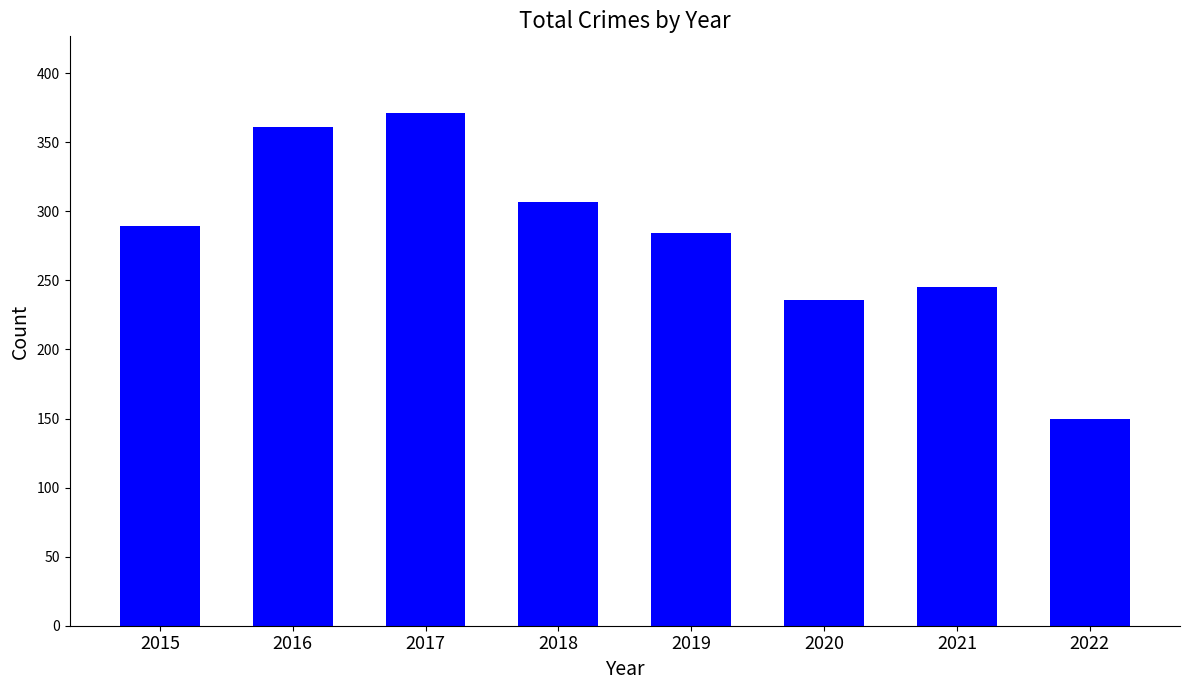

What is the sum of the values at 2017 and 2020?

607